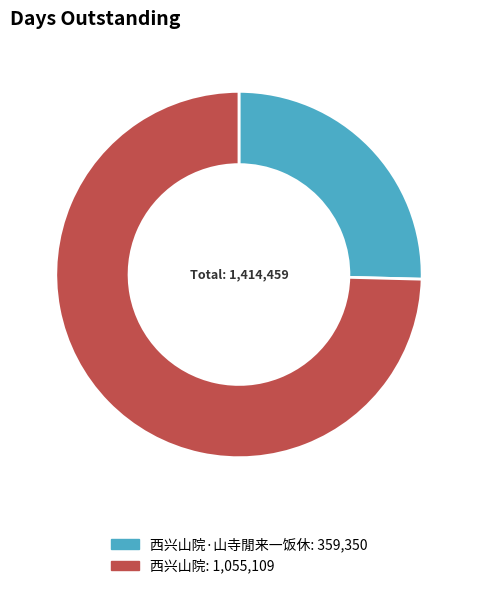

Does any single category account for the majority?

Yes